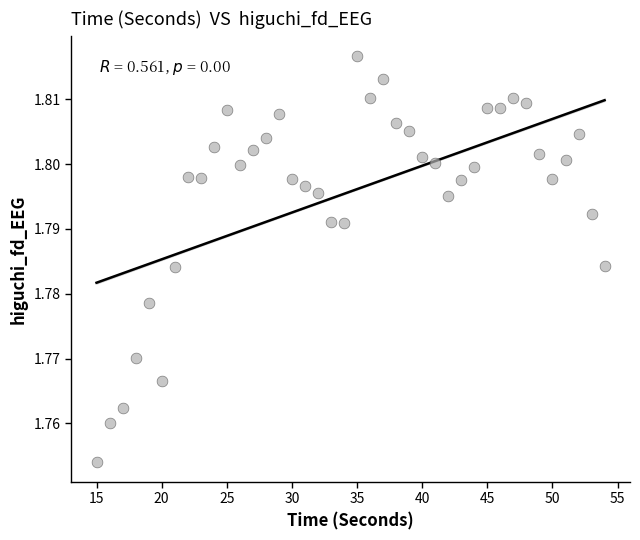

What is the range of X values (max minus min)?

39.0